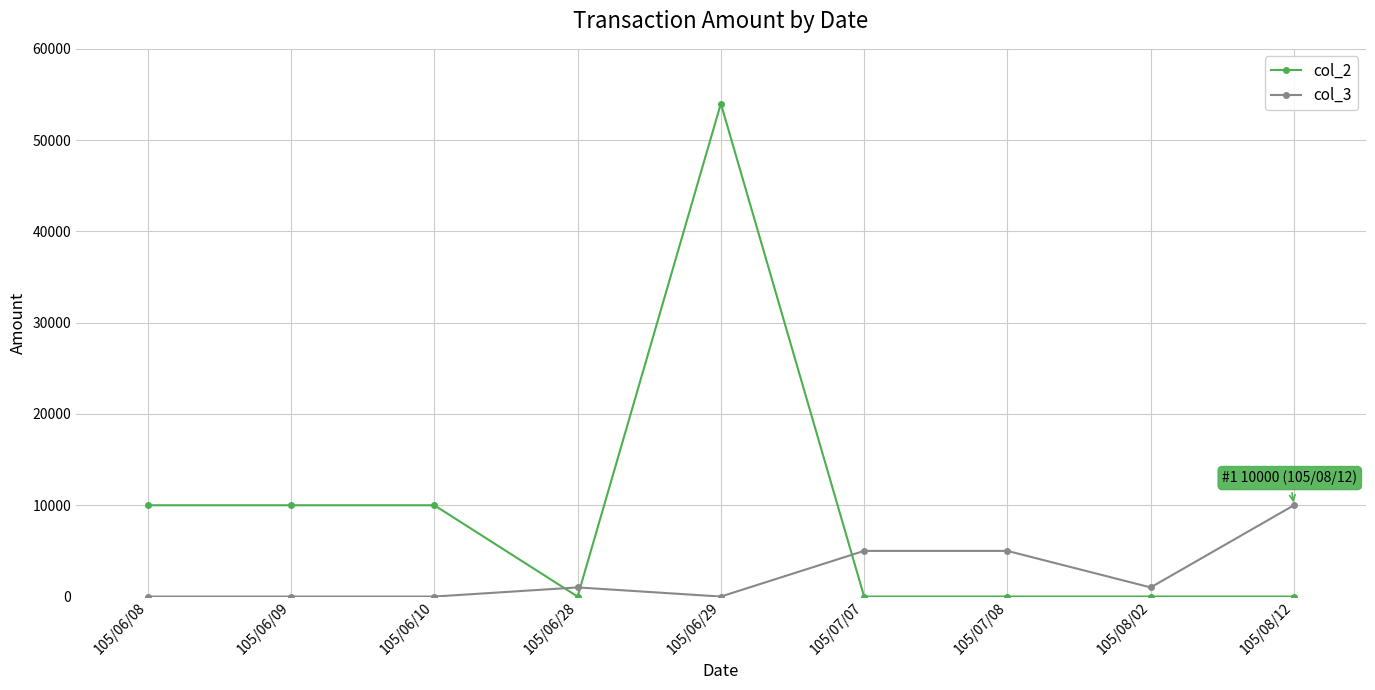

What is the label of the 6th point from the left?

105/07/07